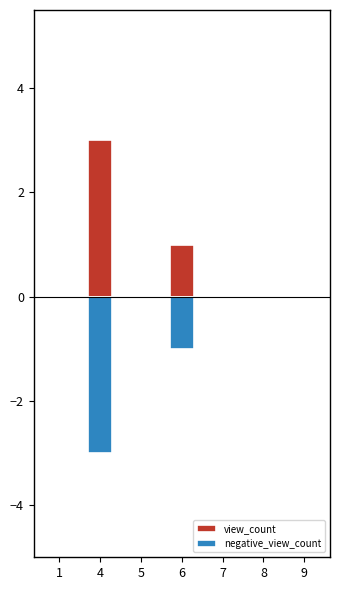

At which category is the sum across all series the highest?

1